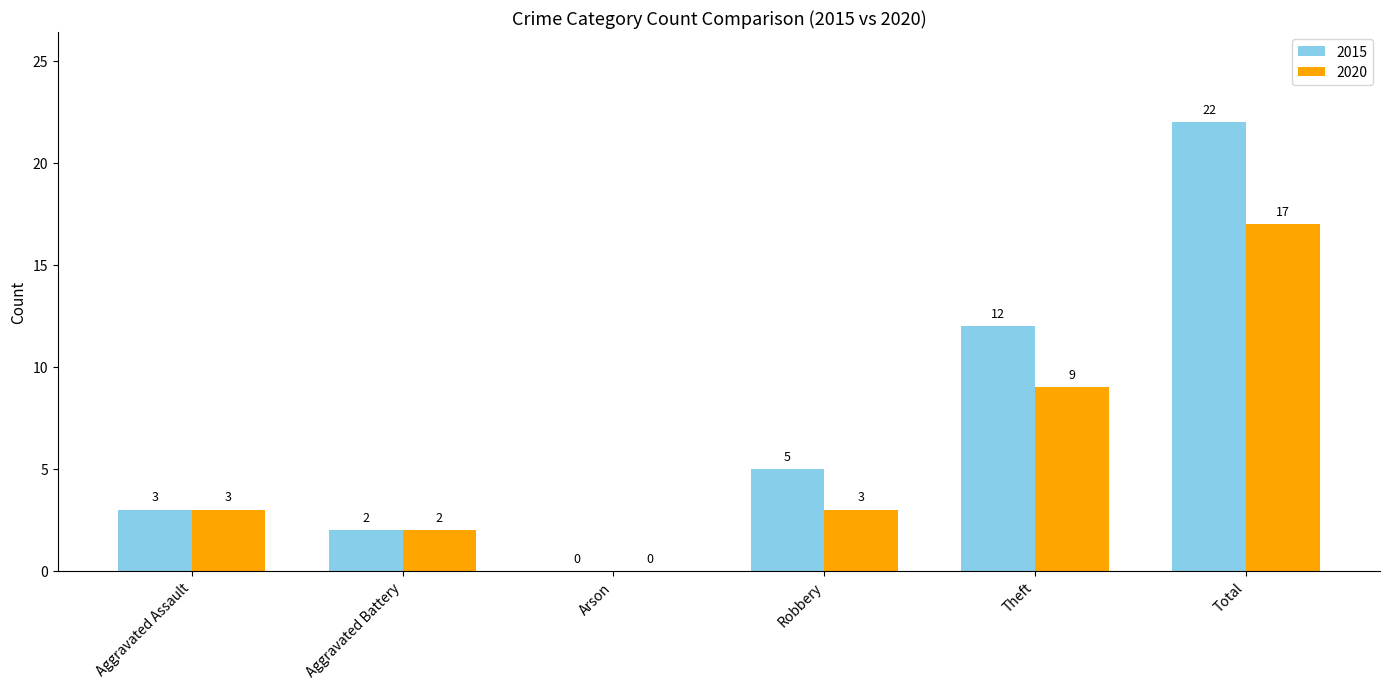

Reading right to left, extract all data points from this chart.

2015: 22	12	5	0	2	3
2020: 17	9	3	0	2	3